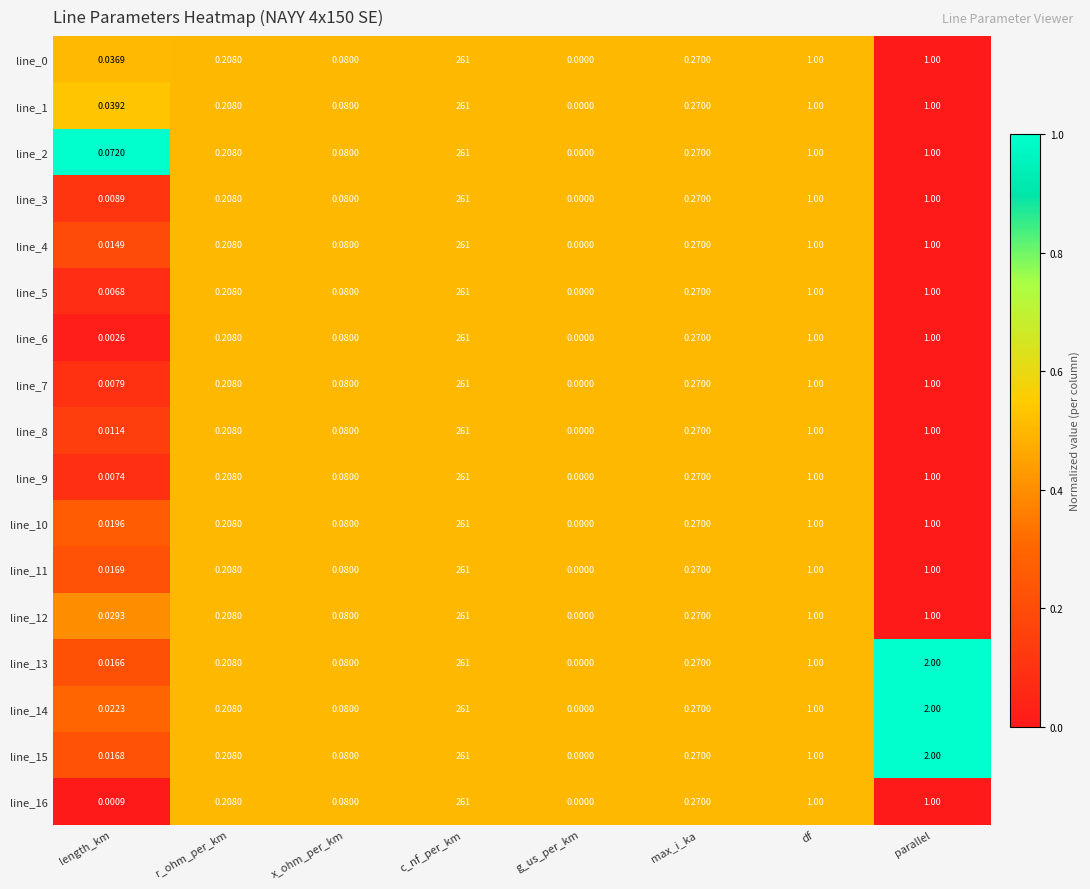

Which label corresponds to the smallest value in the chart?

g_us_per_km